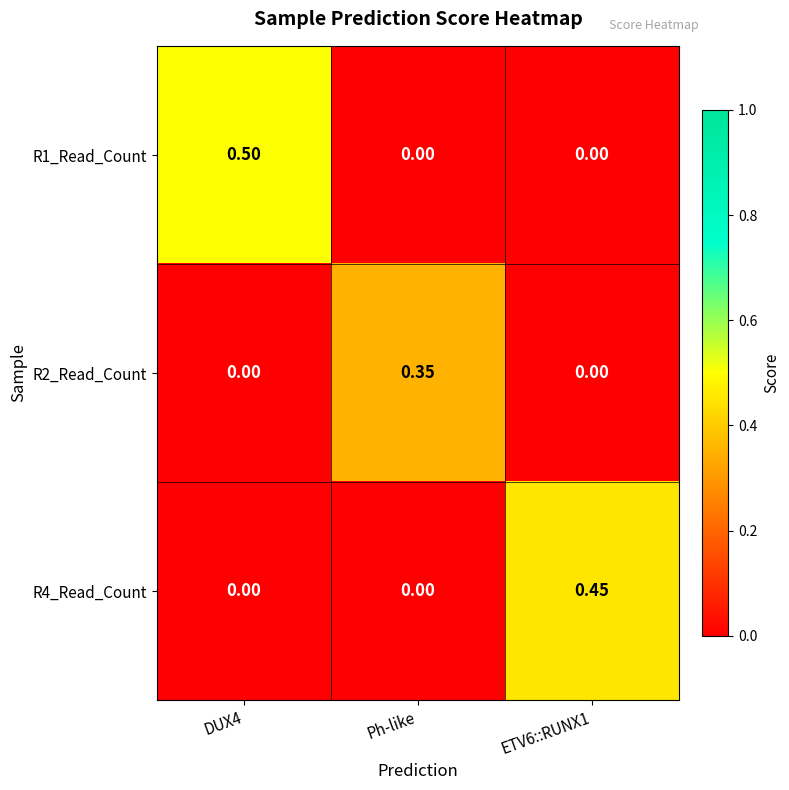

At which label does R2_Read_Count reach its peak?

Ph-like